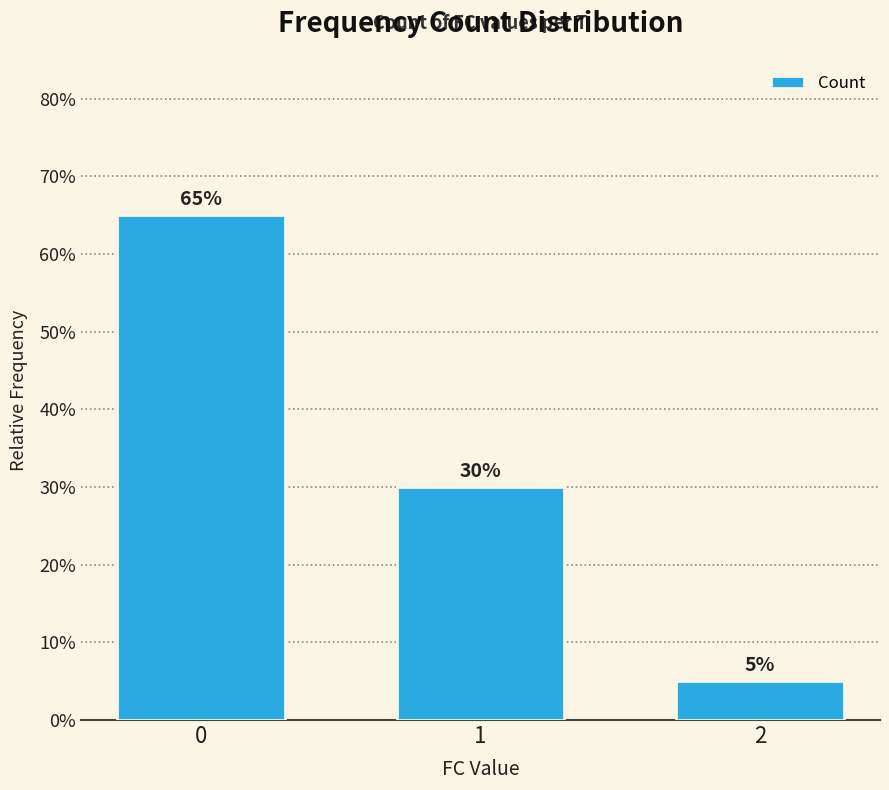

The value at 0 is 88. True or false?

False